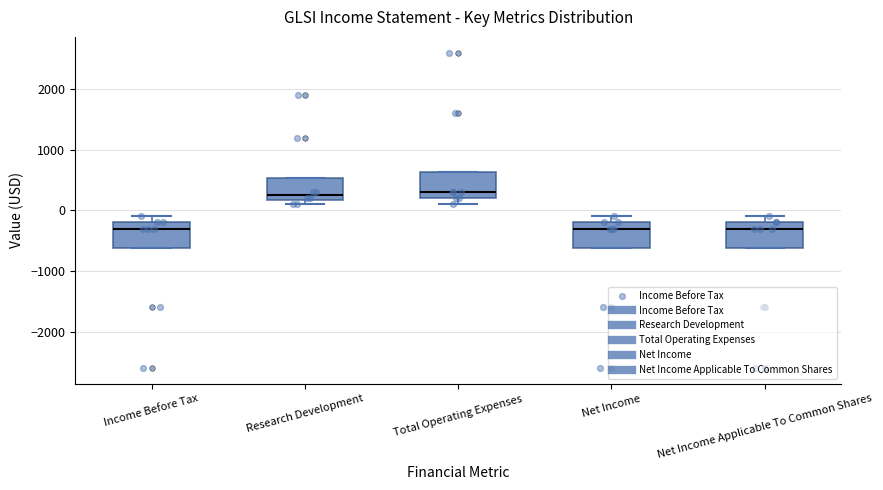

Reading left to right, read every box against the y-axis: the position of its median line, the range the box covers, and the ends of its whiskers. The values are not printed on the chart, so give them approximately, as read against the axis.

Income Before Tax: median -300, box -600 to -200, whiskers -600 to -100
Research Development: median 300, box 200 to 500, whiskers 100 to 500
Total Operating Expenses: median 300, box 200 to 600, whiskers 100 to 600
Net Income: median -300, box -600 to -200, whiskers -600 to -100
Net Income Applicable To Common Shares: median -300, box -600 to -200, whiskers -600 to -100